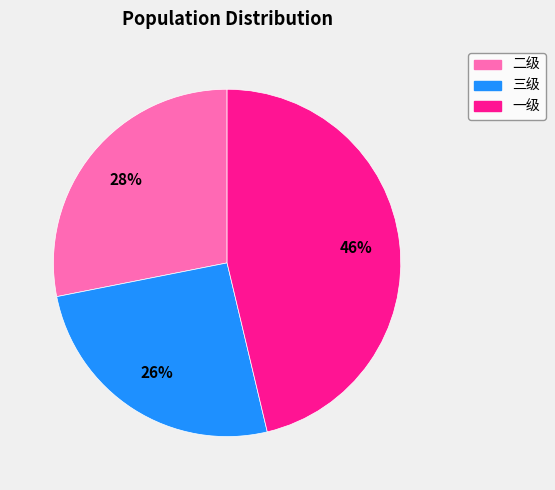

Is the sum of 三级 and 一级 greater than half?

Yes